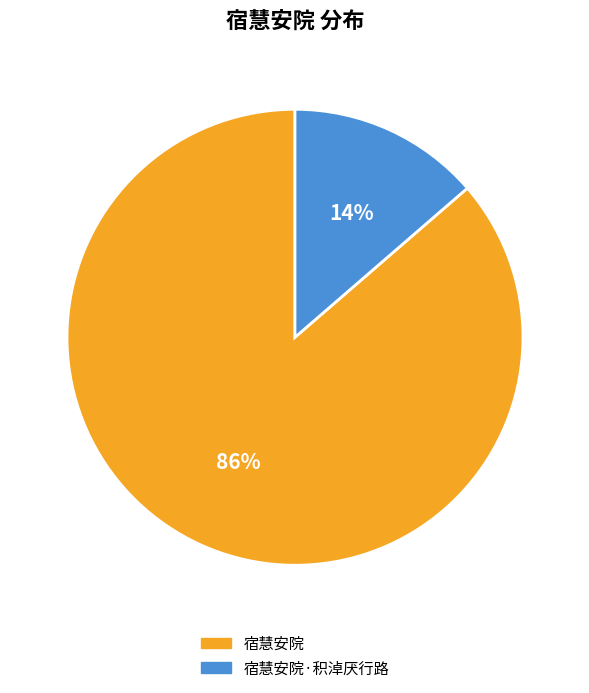

Between 宿慧安院 and 宿慧安院·积淖厌行路, which is larger?

宿慧安院